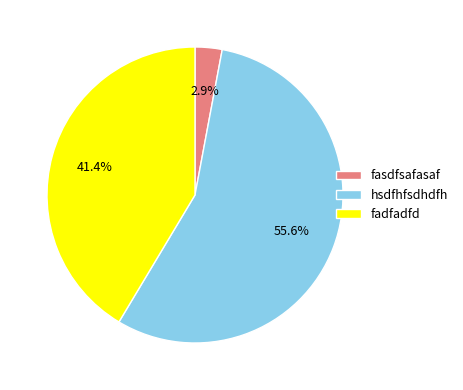

Count the number of slices in the pie.

3